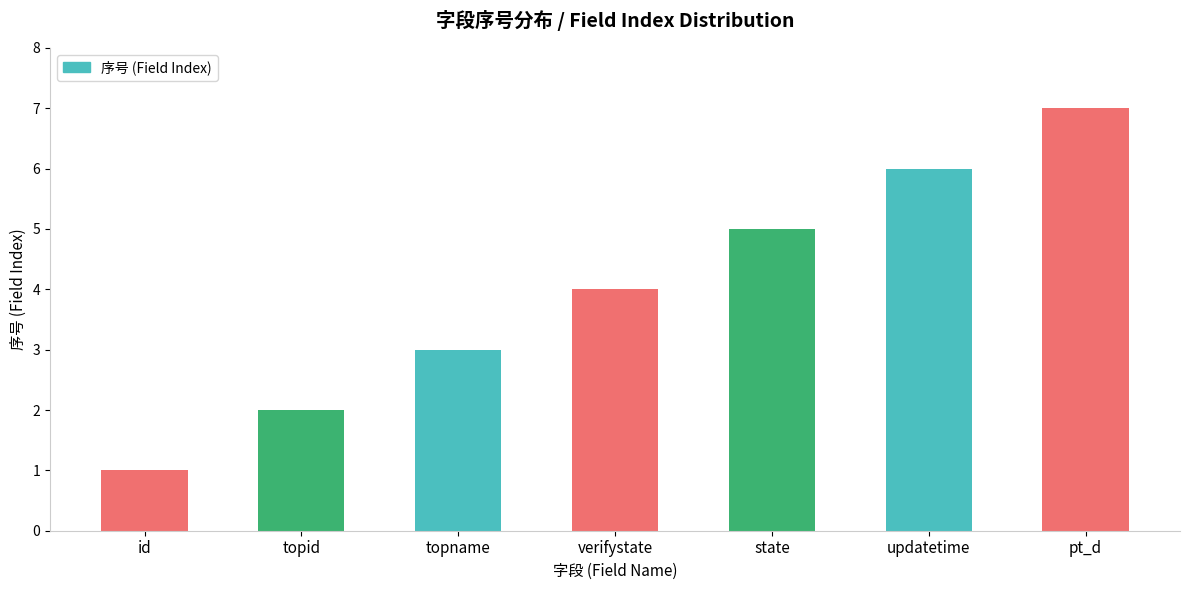

Approximately how many times larger is the value at state compared to topid?

2.5